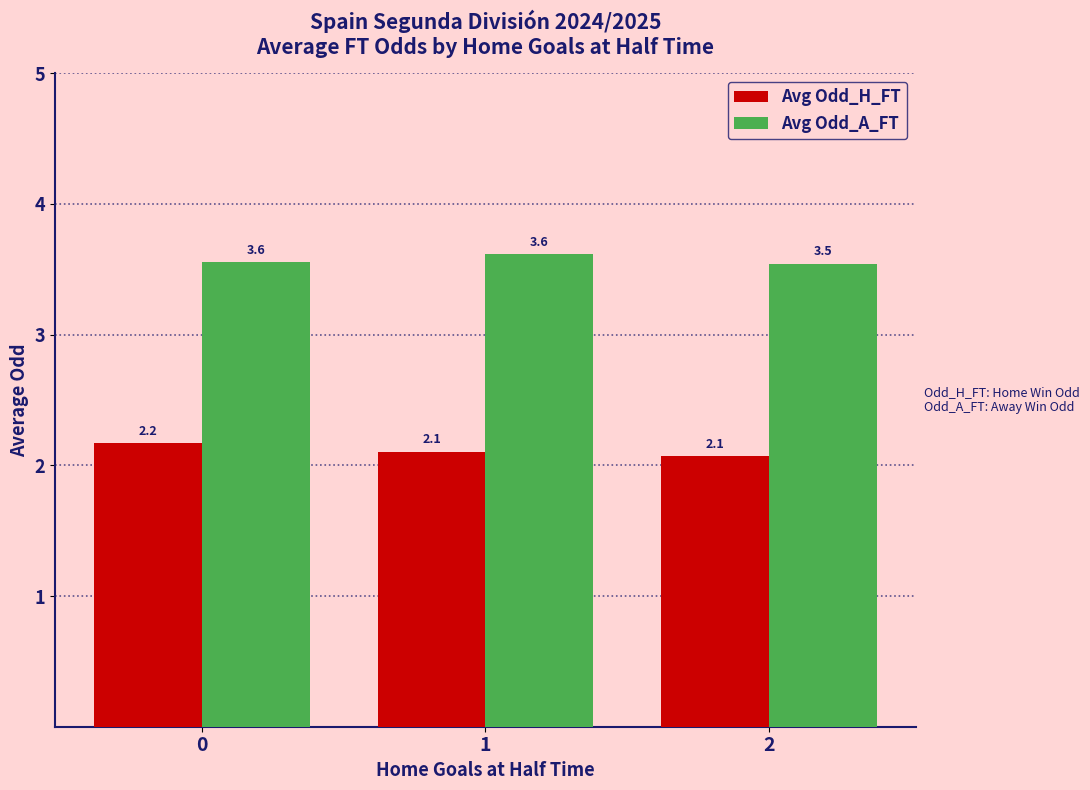

What is the sum of the Avg Odd_H_FT values at 1 and 0?

4.3